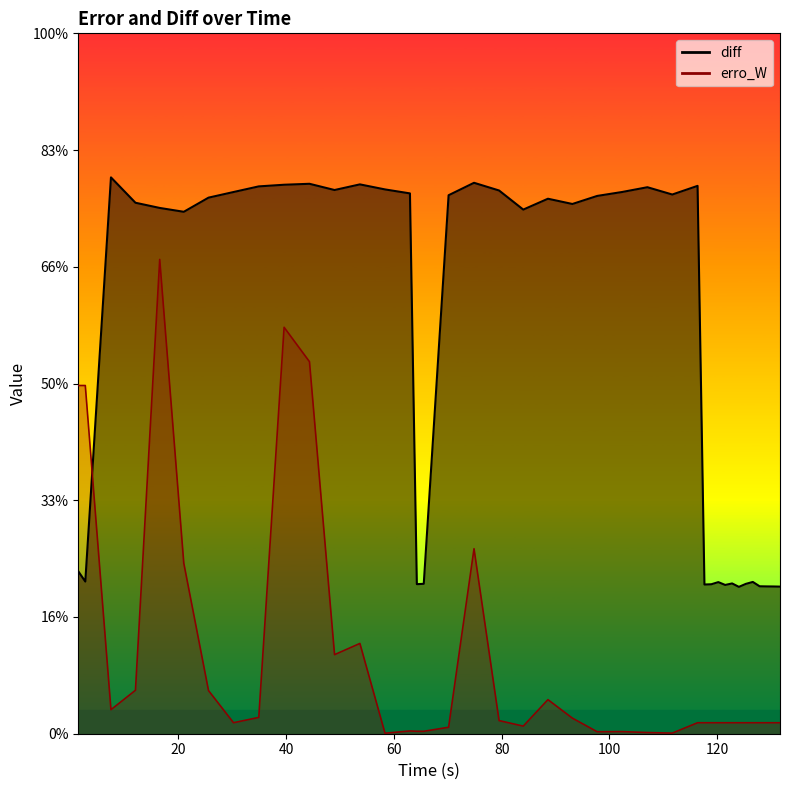

Does the chart have visible grid lines?

No